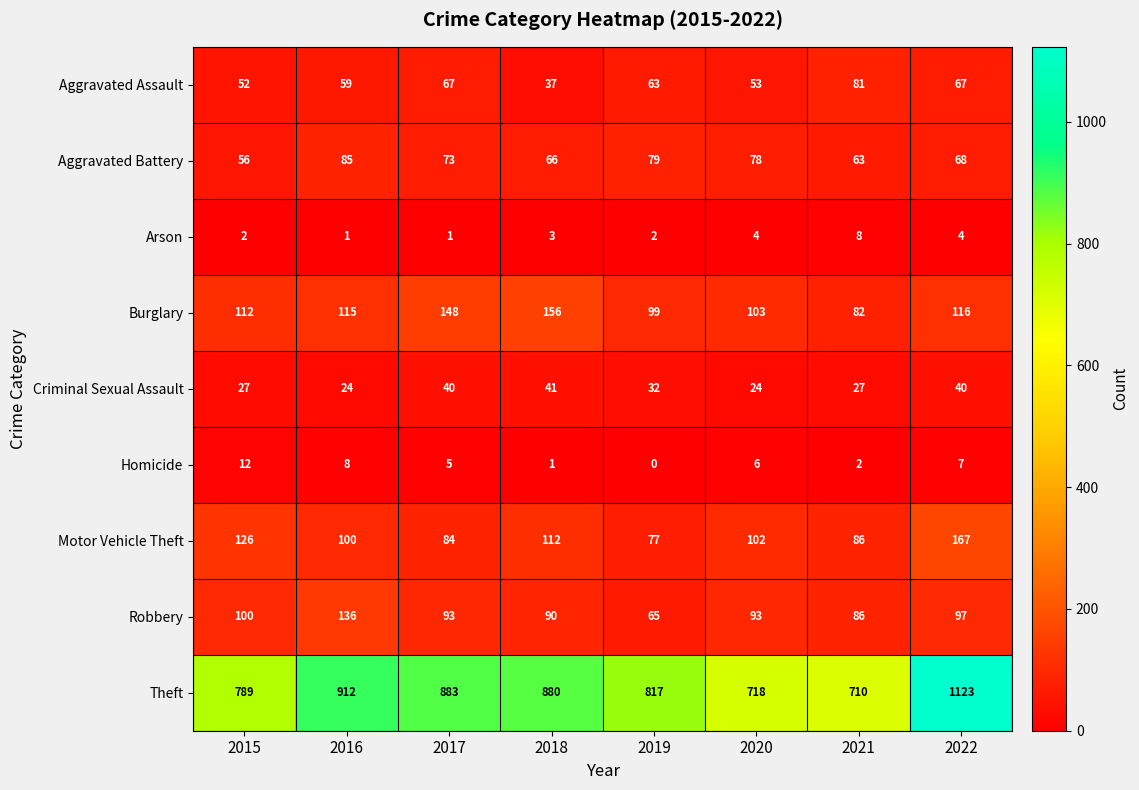

True or false: Robbery has a value of 65 at 2019.

True